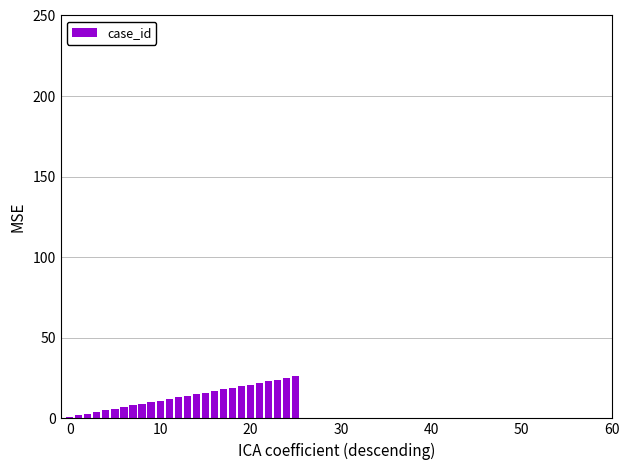

What is the difference between the second highest and second lowest values?

23